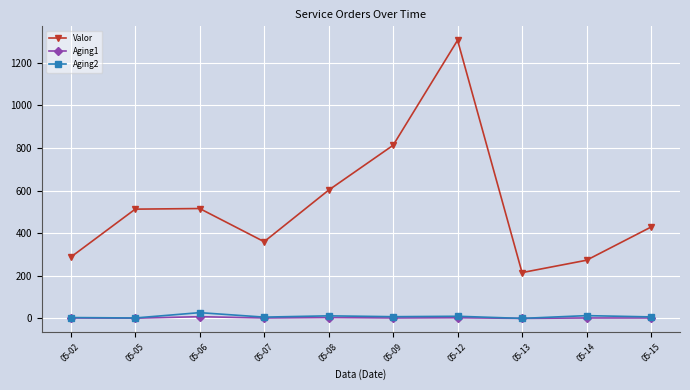

What is the maximum value shown in the chart?

1305.6